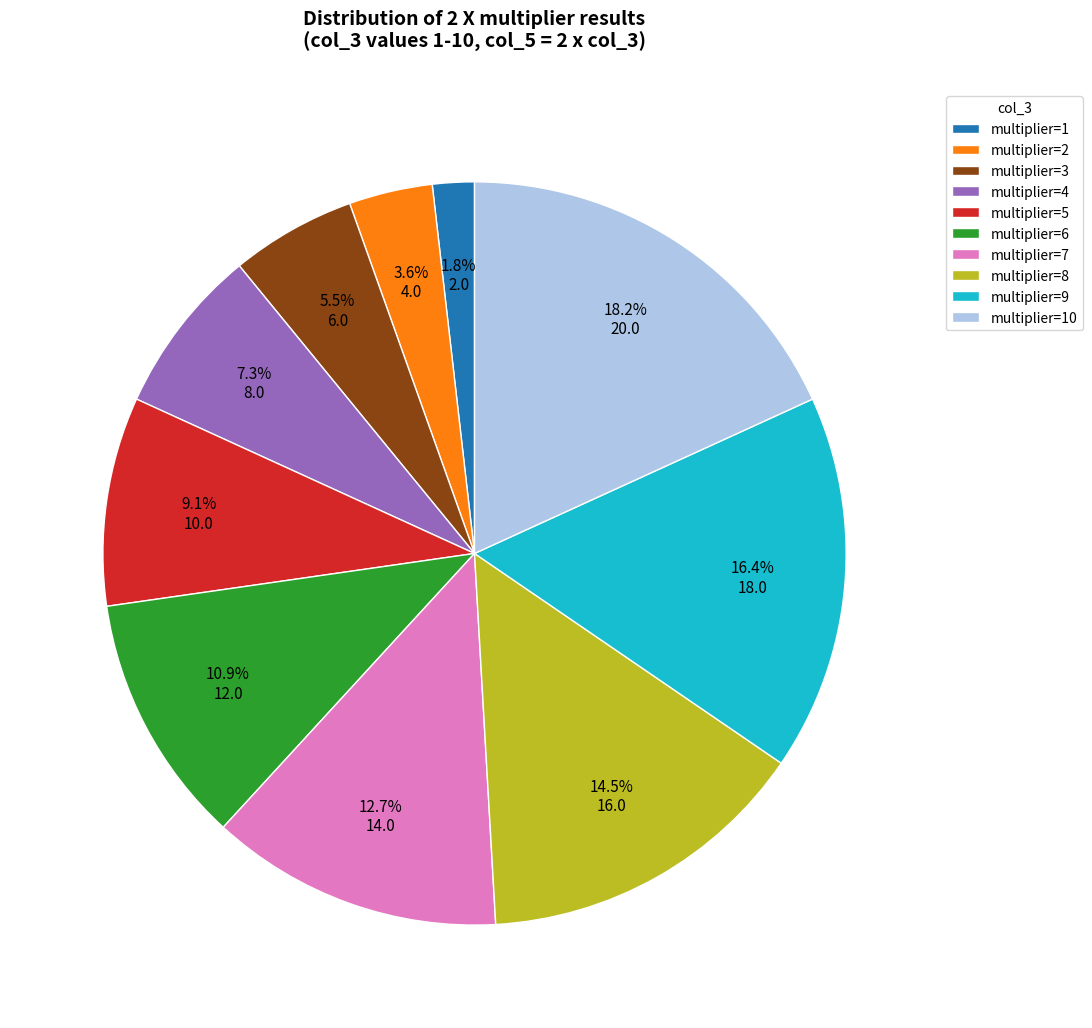

Approximately how many times larger is the value at multiplier=7 compared to multiplier=2?

3.5